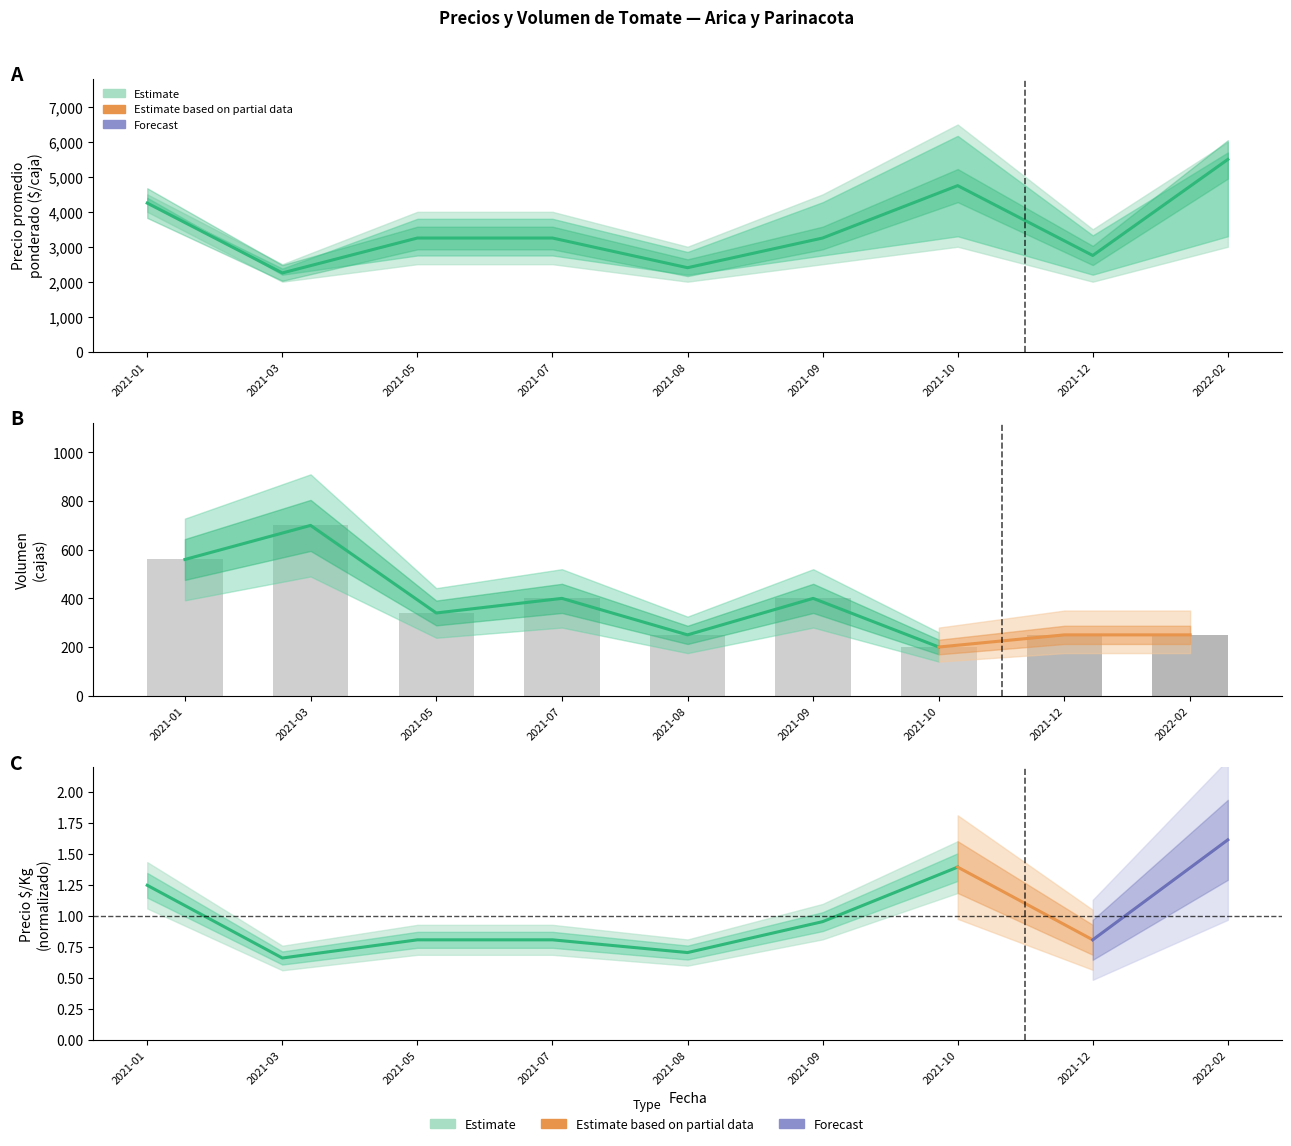

At which category does the chart reach its minimum across all series?

2021-03